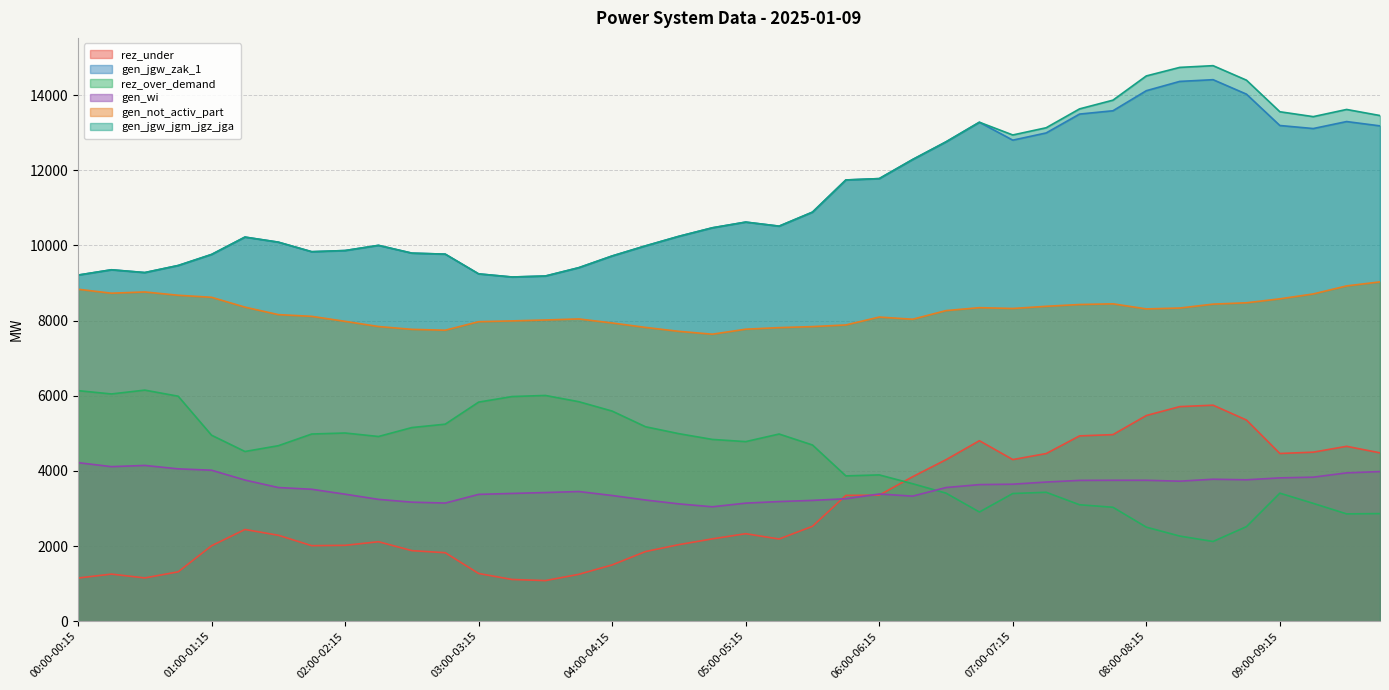

At which category is the sum across all series the highest?

08:30-08:45